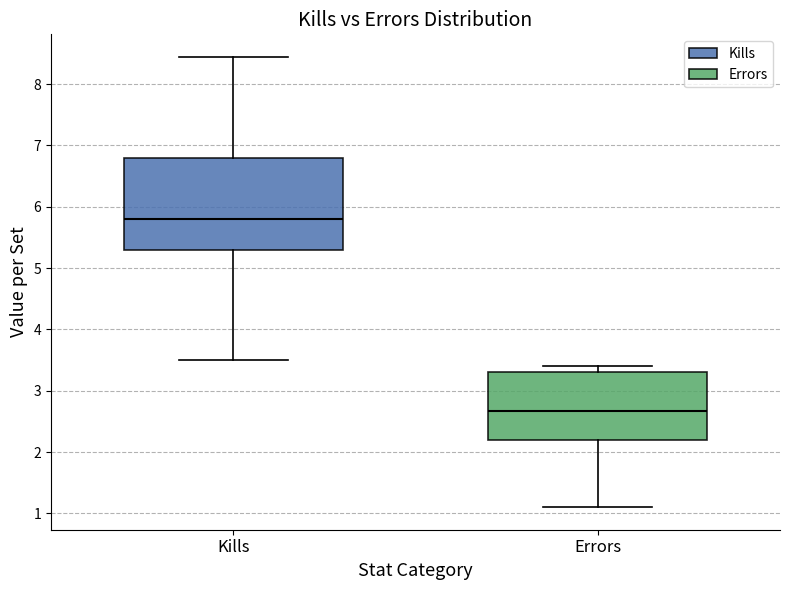

Which box's median line is the highest?

Kills